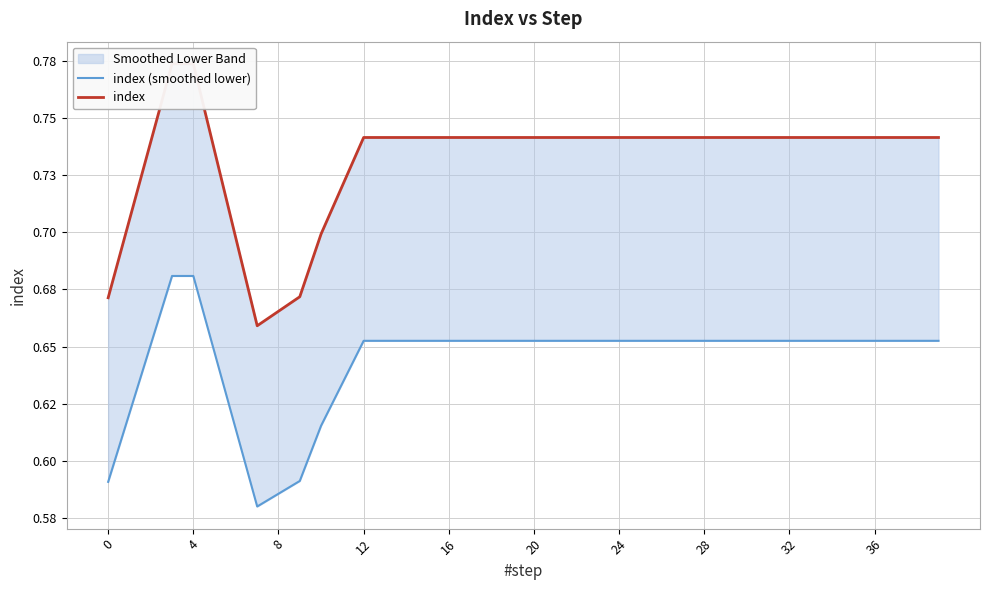

Reading left to right, extract all data points from this chart.

index (smoothed lower): 0.6	0.6	0.7	0.7	0.7	0.6	0.6	0.6	0.6	0.6	0.6	0.6	0.7	0.7	0.7	0.7	0.7	0.7	0.7	0.7	0.7	0.7	0.7	0.7	0.7	0.7	0.7	0.7	0.7	0.7	0.7	0.7	0.7	0.7	0.7	0.7	0.7	0.7	0.7	0.7
index: 0.7	0.7	0.7	0.8	0.8	0.7	0.7	0.7	0.7	0.7	0.7	0.7	0.7	0.7	0.7	0.7	0.7	0.7	0.7	0.7	0.7	0.7	0.7	0.7	0.7	0.7	0.7	0.7	0.7	0.7	0.7	0.7	0.7	0.7	0.7	0.7	0.7	0.7	0.7	0.7